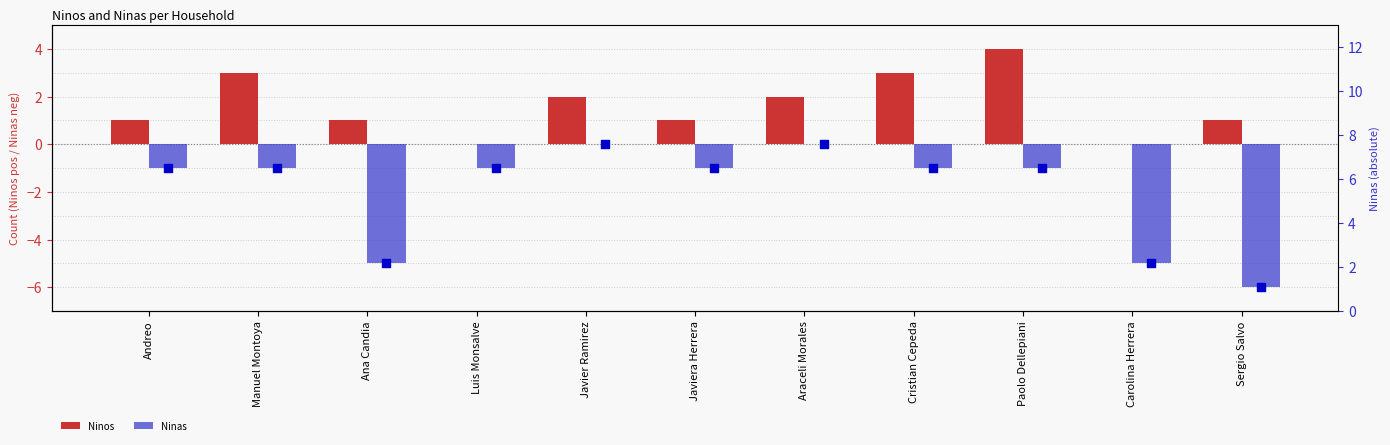

Which series contains the lowest Y value?

Ninas